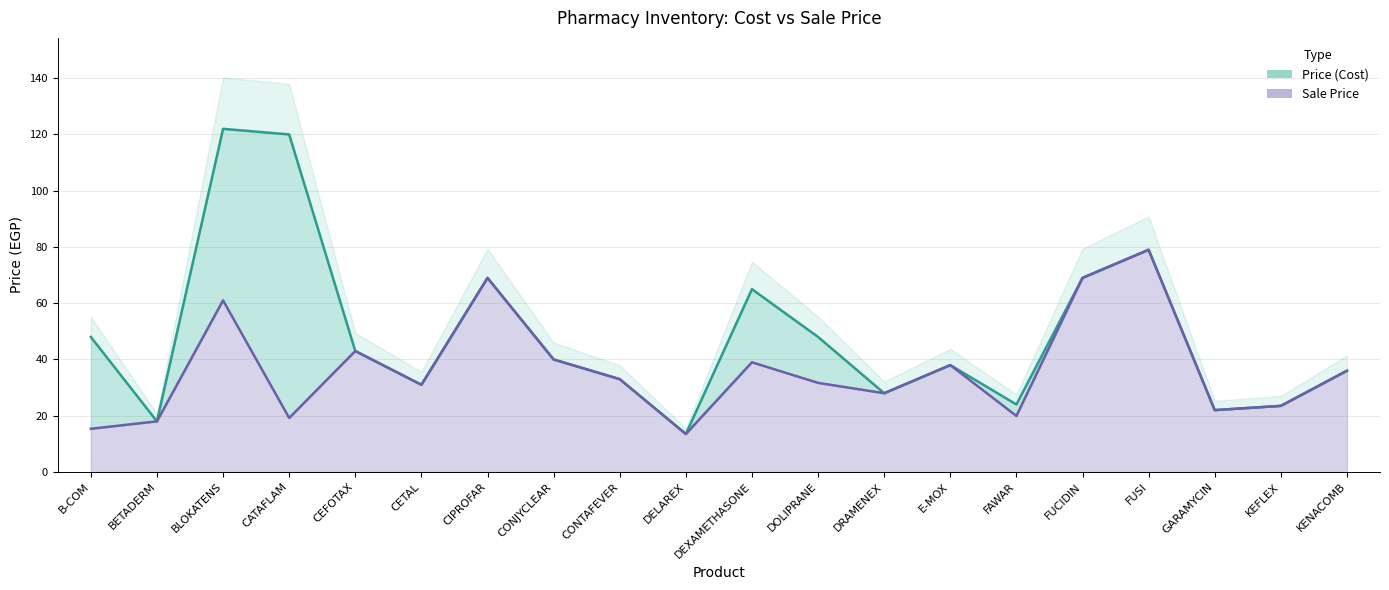

Is the value of Price (Cost) at FUSI greater than the value of Sale Price at FAWAR?

Yes